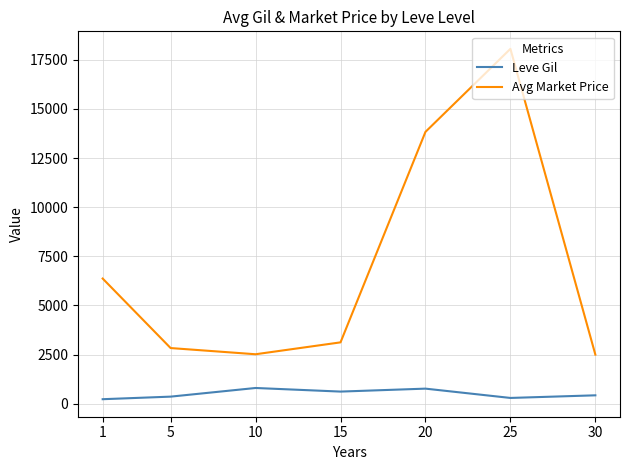

True or false: Leve Gil and Avg Market Price intersect in this chart.

False